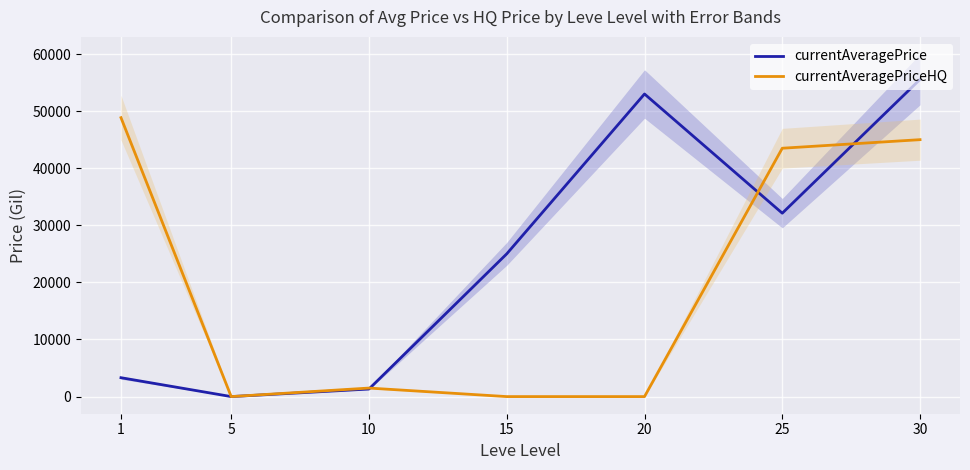

List the series in order of their peak value, highest first.

currentAveragePrice, currentAveragePriceHQ